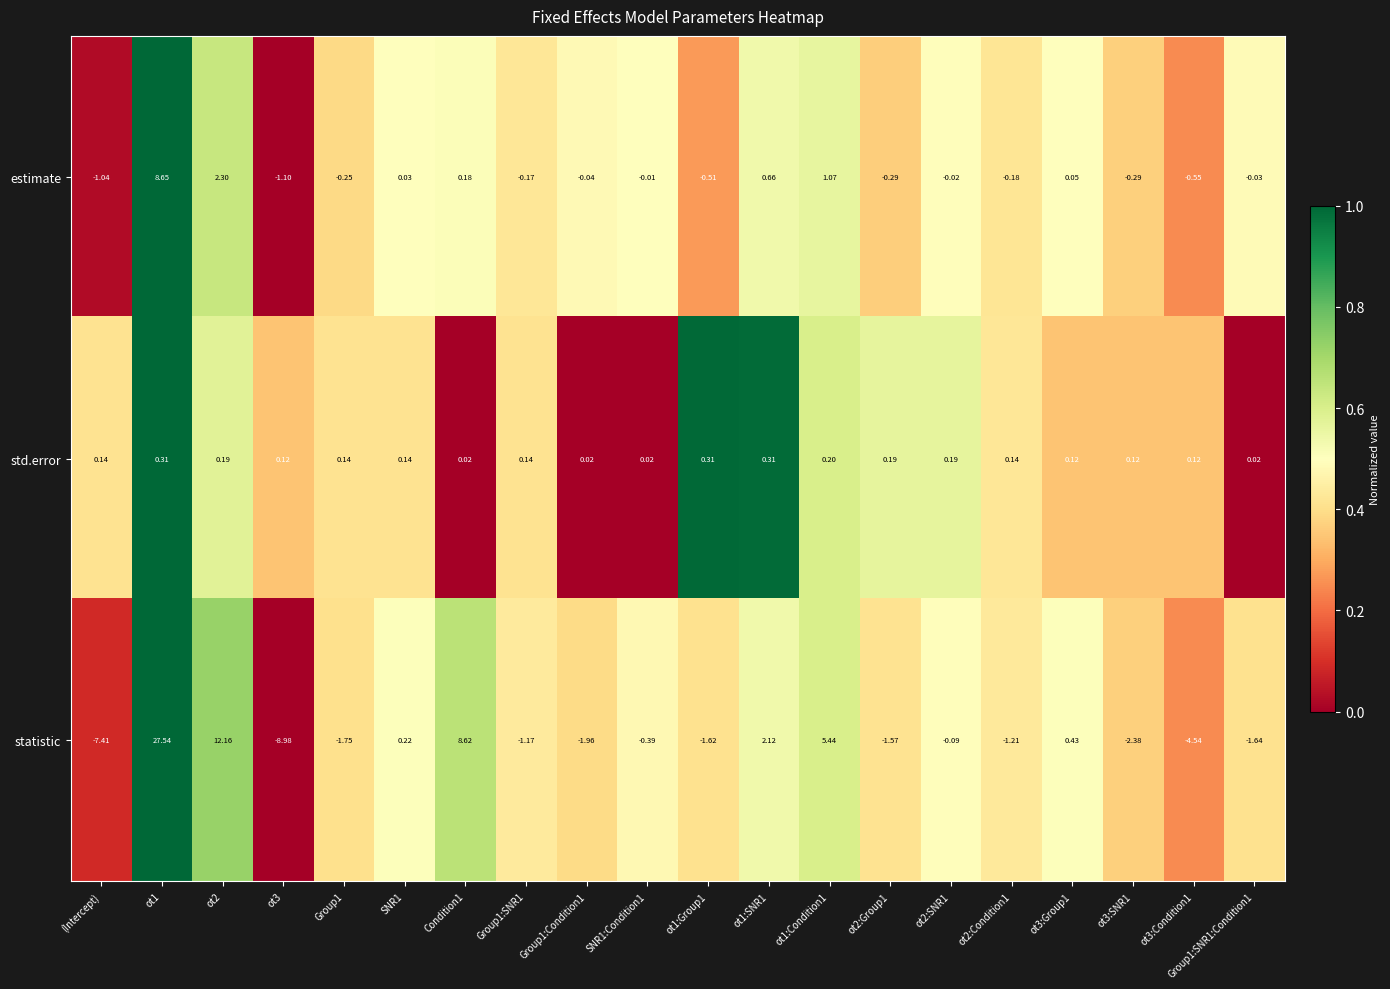

Between (Intercept) and ot2:Condition1, which series saw the biggest shift?

statistic